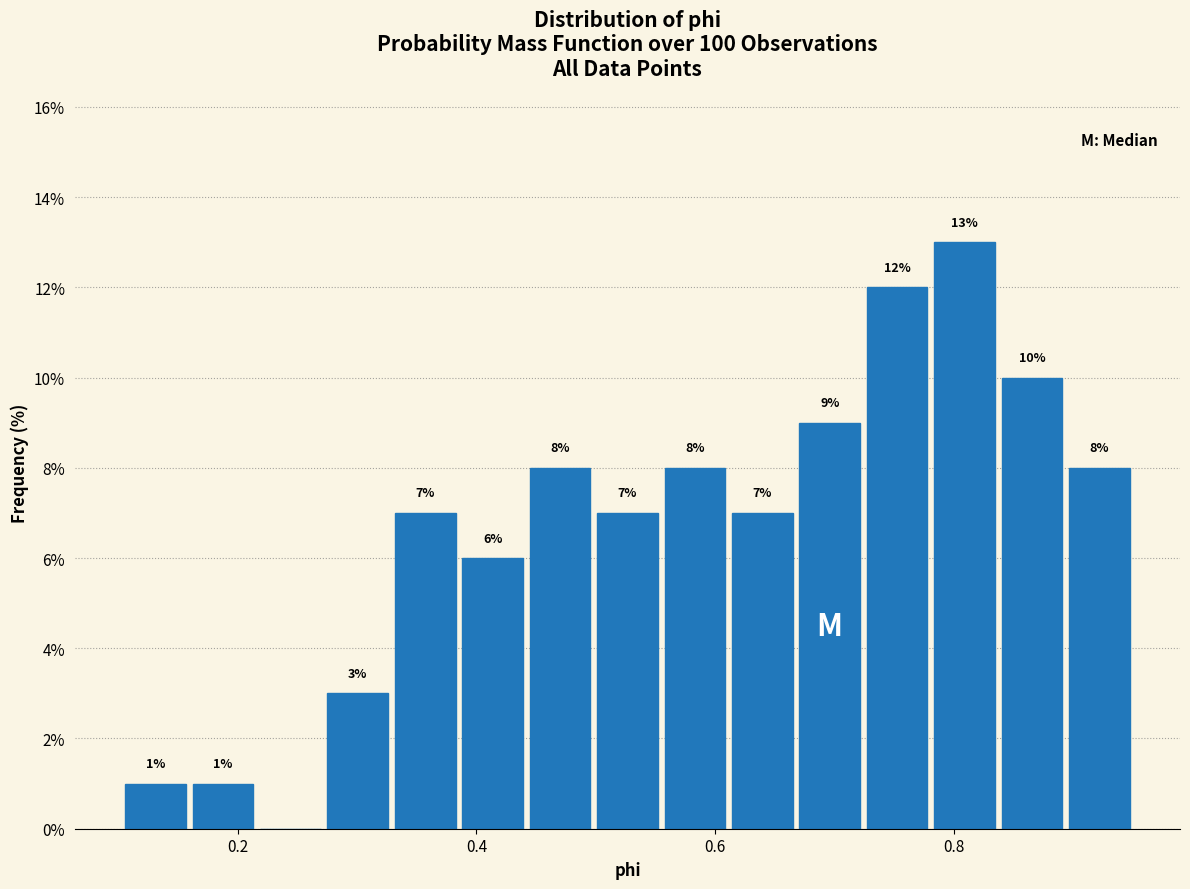

Around what value on the x-axis is the tallest bar? Give the approximate position of its centre, as read against the axis.

0.80